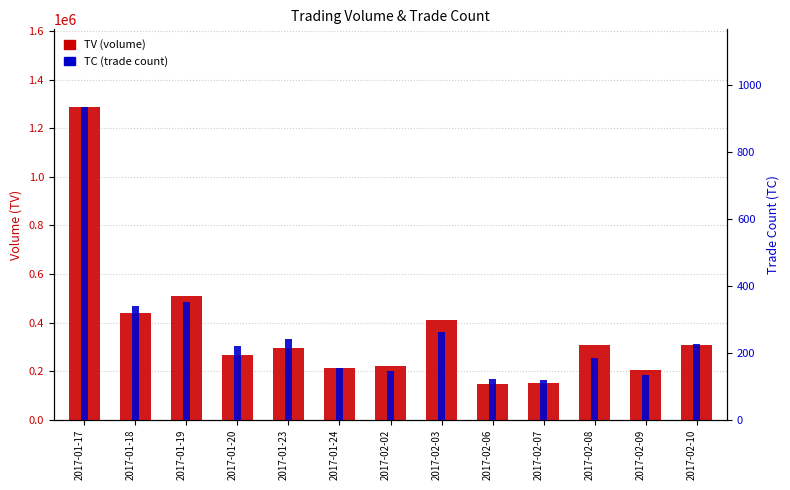

What is the difference between the highest and lowest values at 2017-02-09?

203896